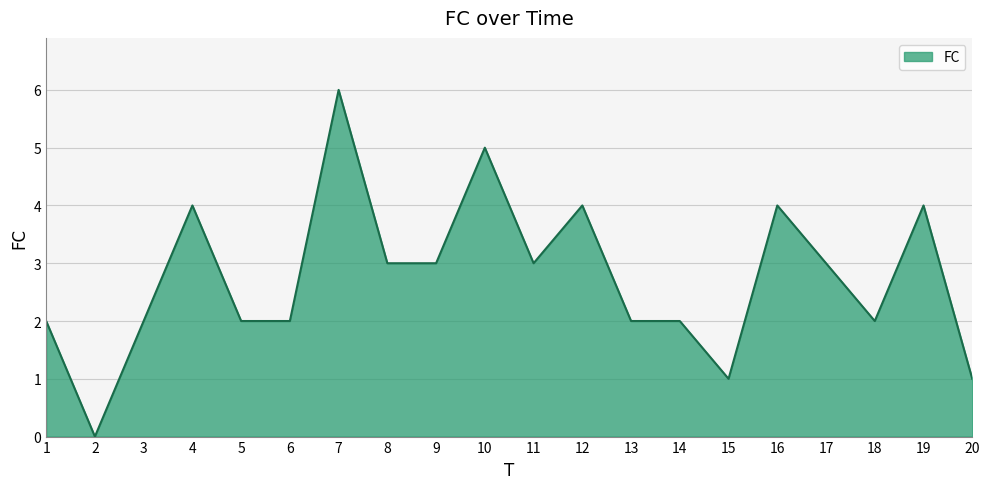

Where is the first local minimum?

2